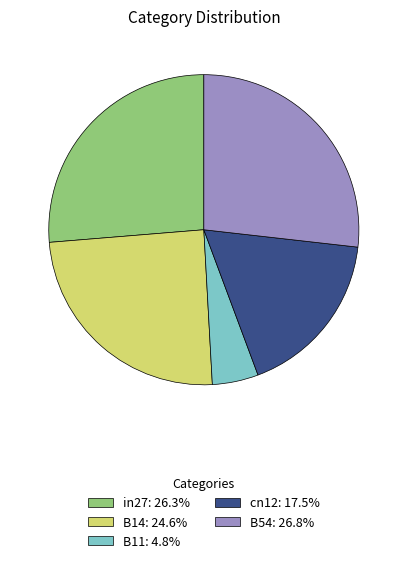

Does B11 account for over 50% of the chart?

No